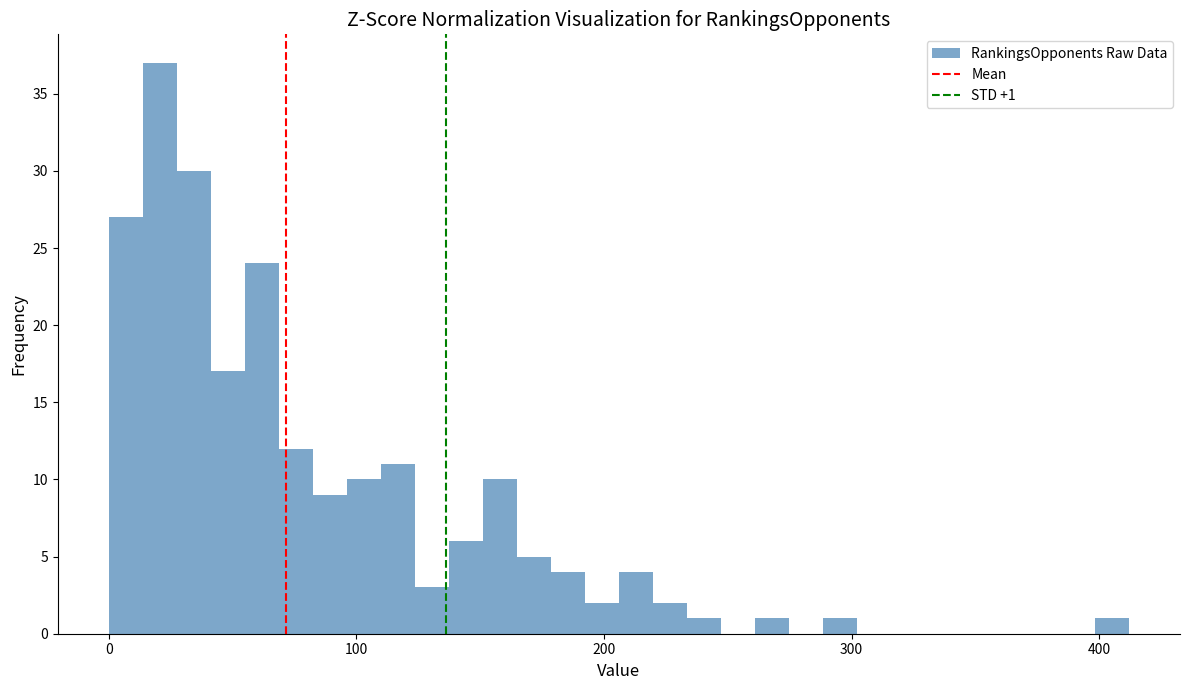

Around what value on the x-axis is the tallest bar? Give the approximate position of its centre, as read against the axis.

20